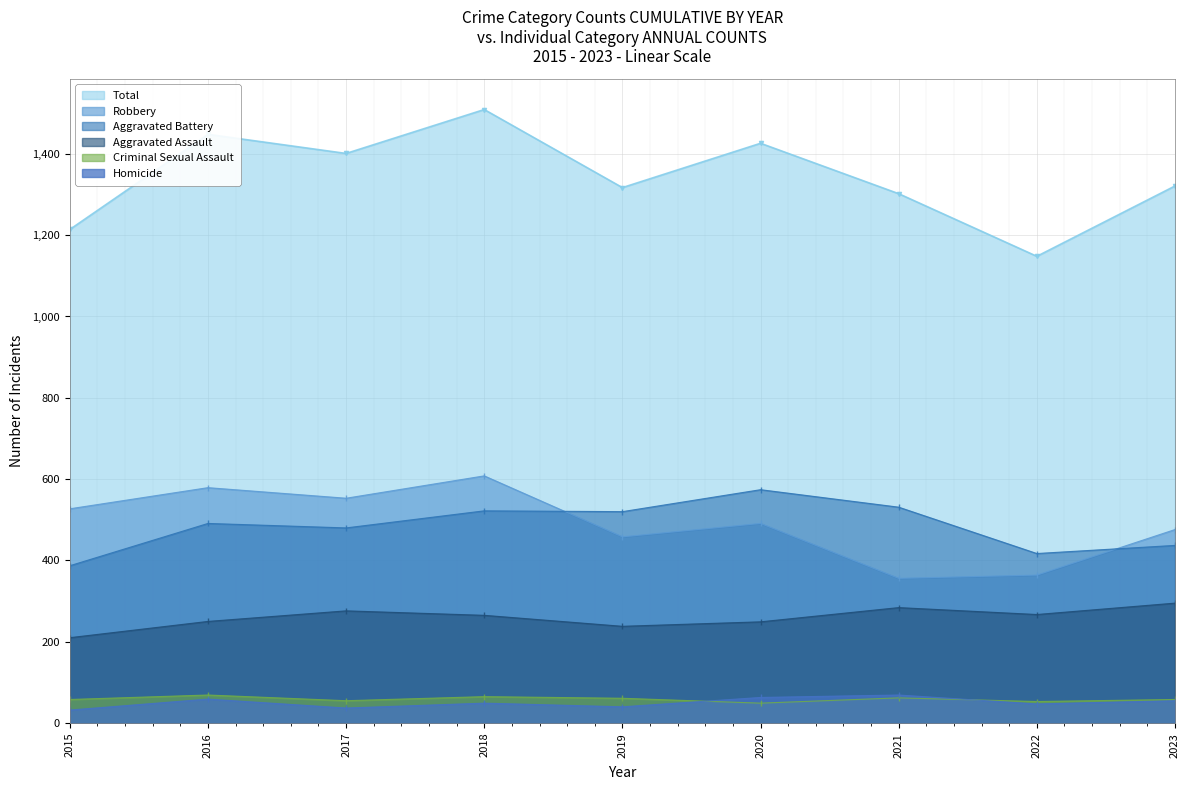

How many lines are shown in the chart?

6